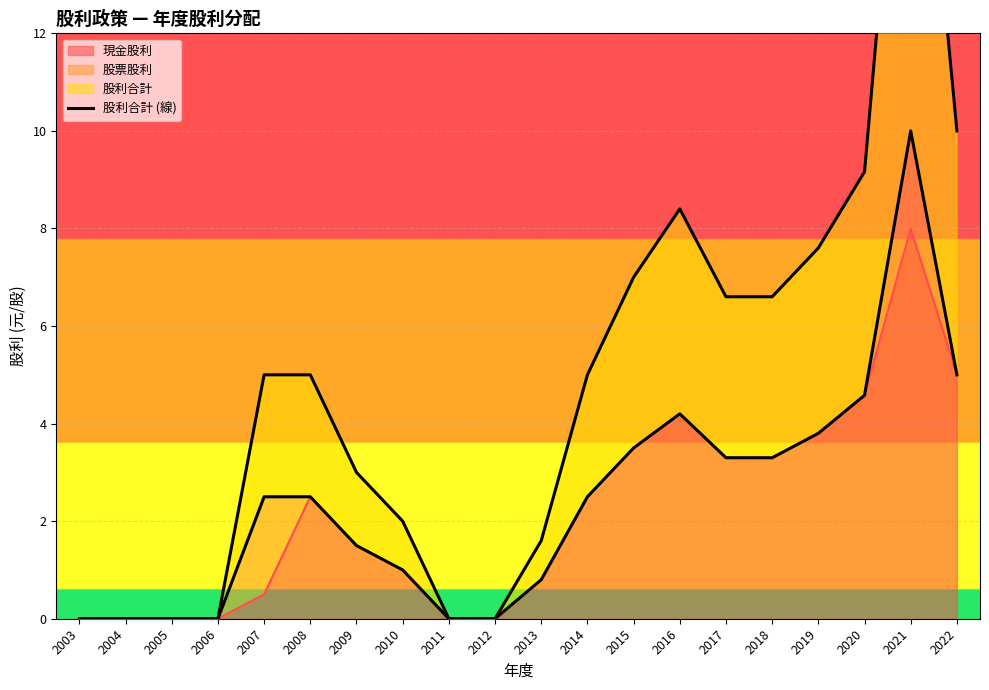

The 現金股利 series shows 4.6 at 2020. True or false?

True